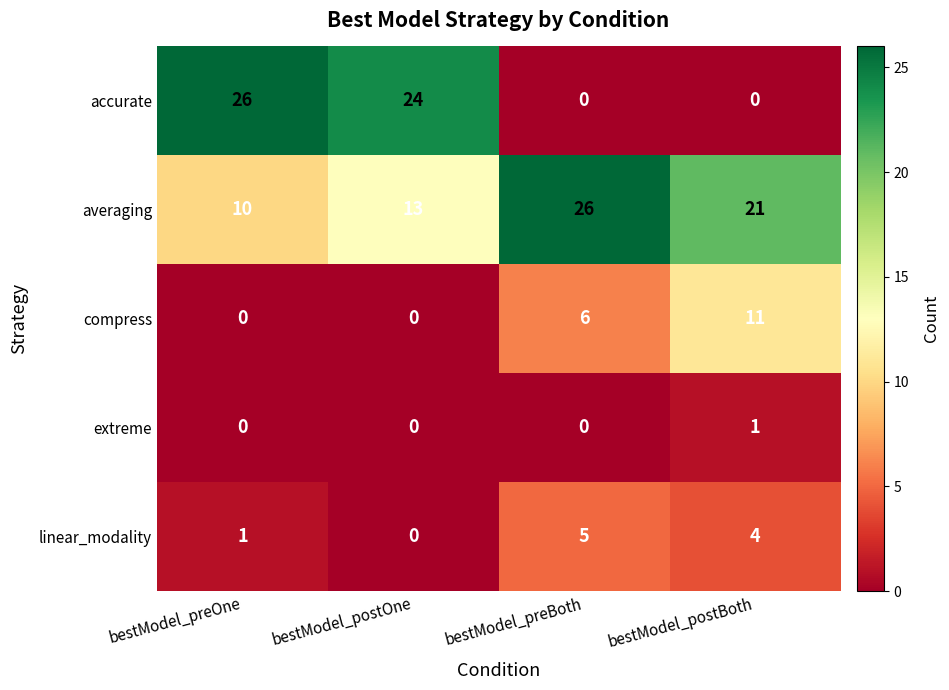

The value of averaging at bestModel_postOne is 13. True or false?

True